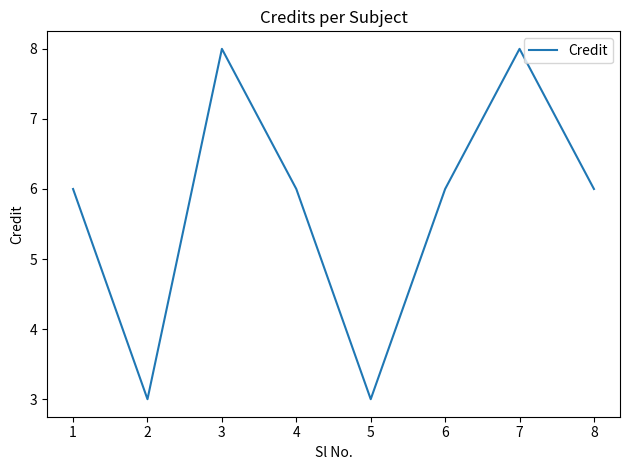

What is the approximate value at 8?

6